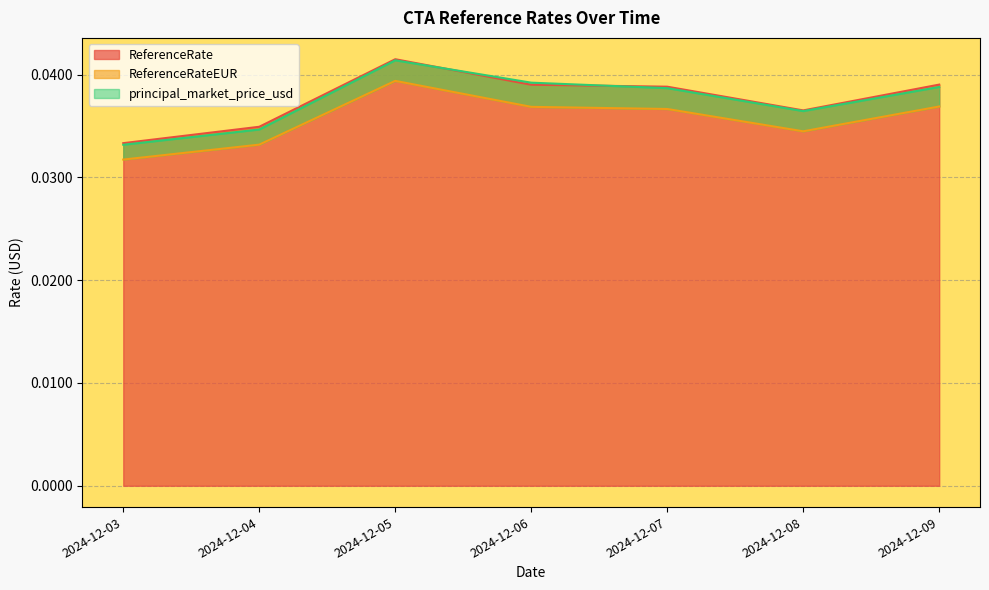

What is the sum of the ReferenceRate values at 2024-12-06 and 2024-12-07?

0.1